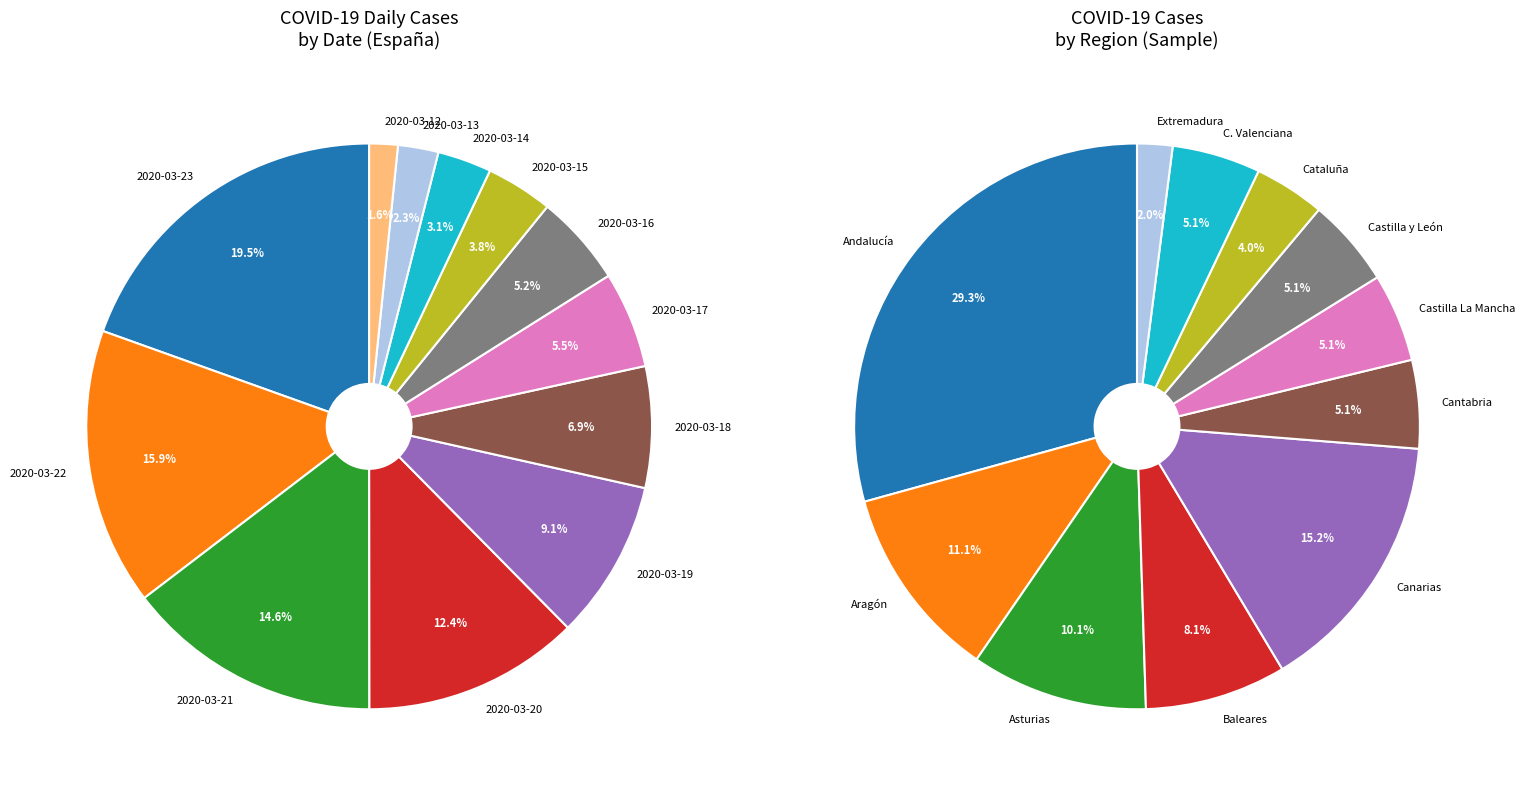

Does 2020-03-17 account for over 50% of the chart?

No